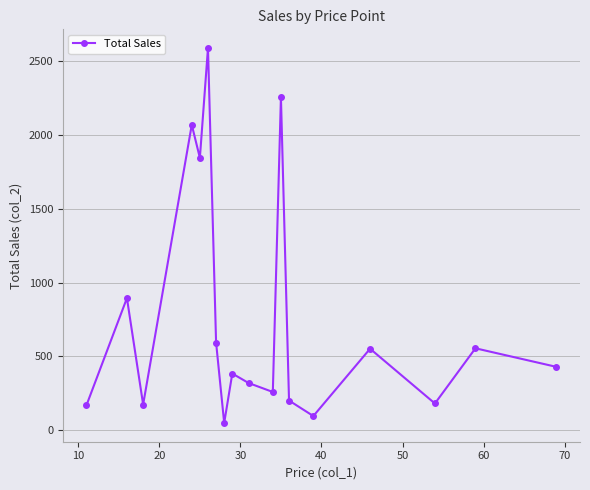

What is the difference between the second highest and minimum values?

2208